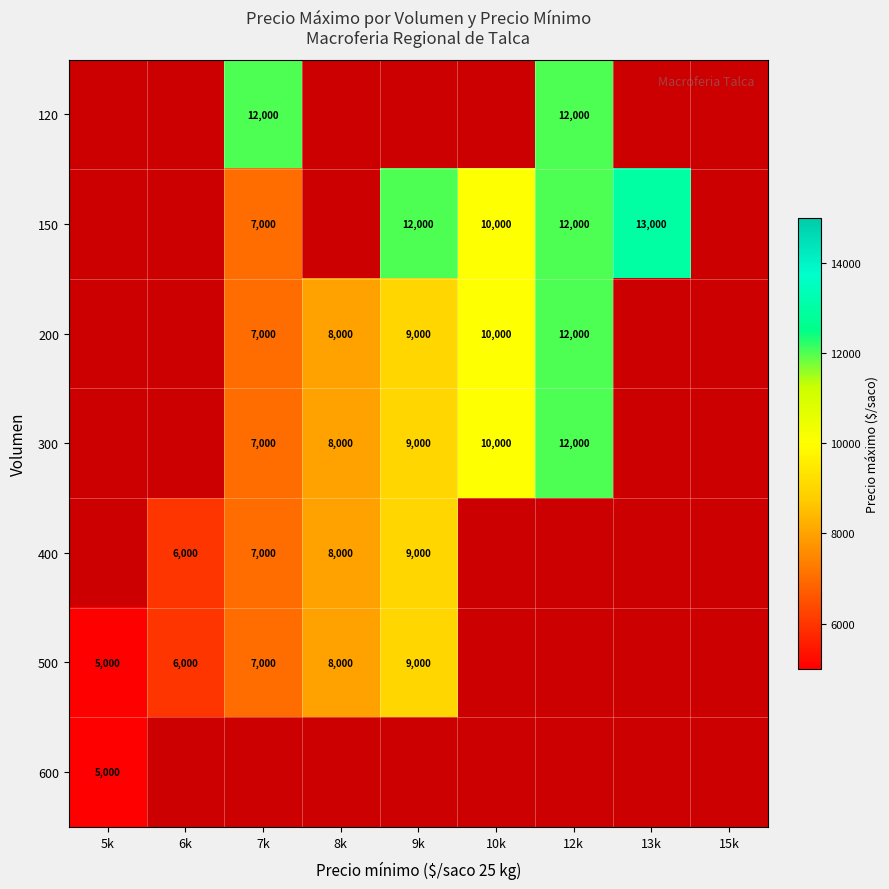

The value of 150 at 7k is 10583. True or false?

False